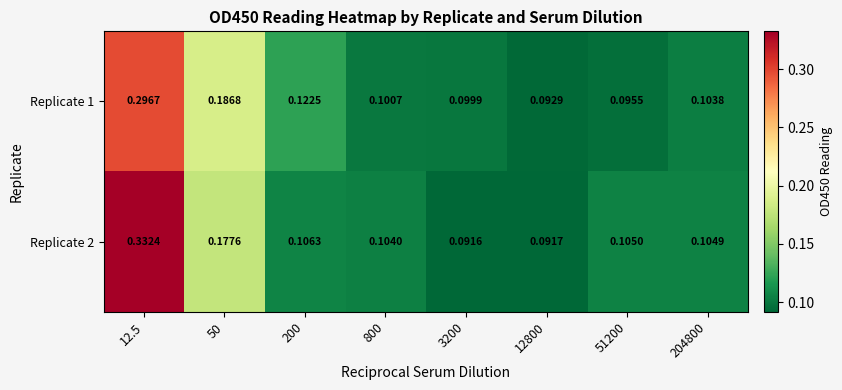

Is the value of Replicate 1 at 800 greater than the value of Replicate 2 at 50?

No